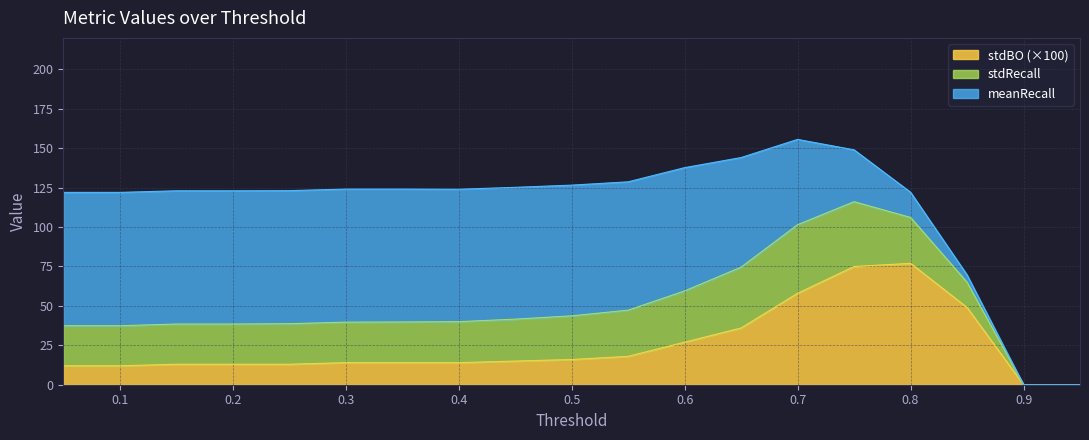

At which category is the sum across all series the highest?

0.7